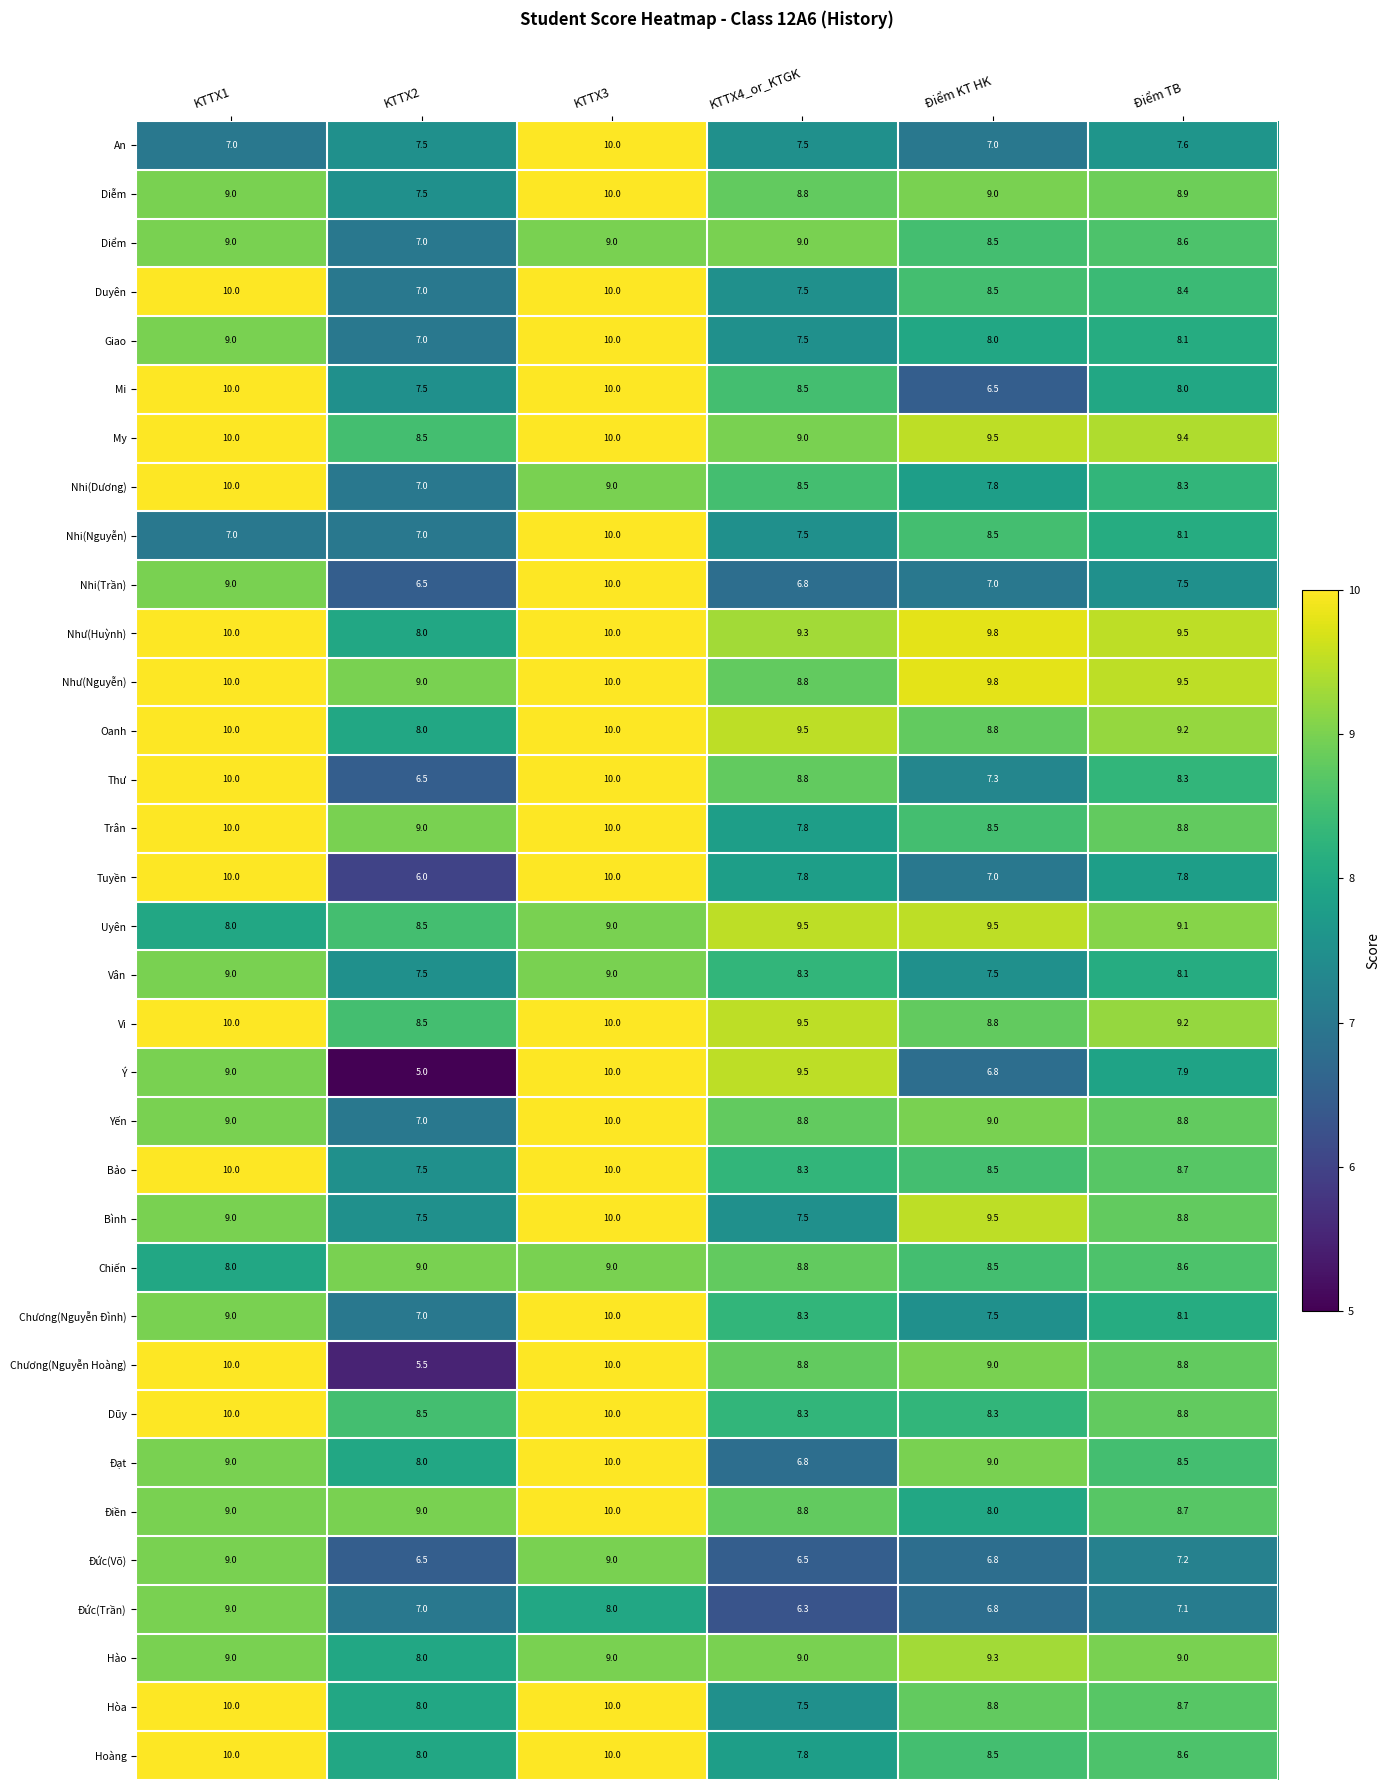

What is the total value across all series at KTTX2?

255.0